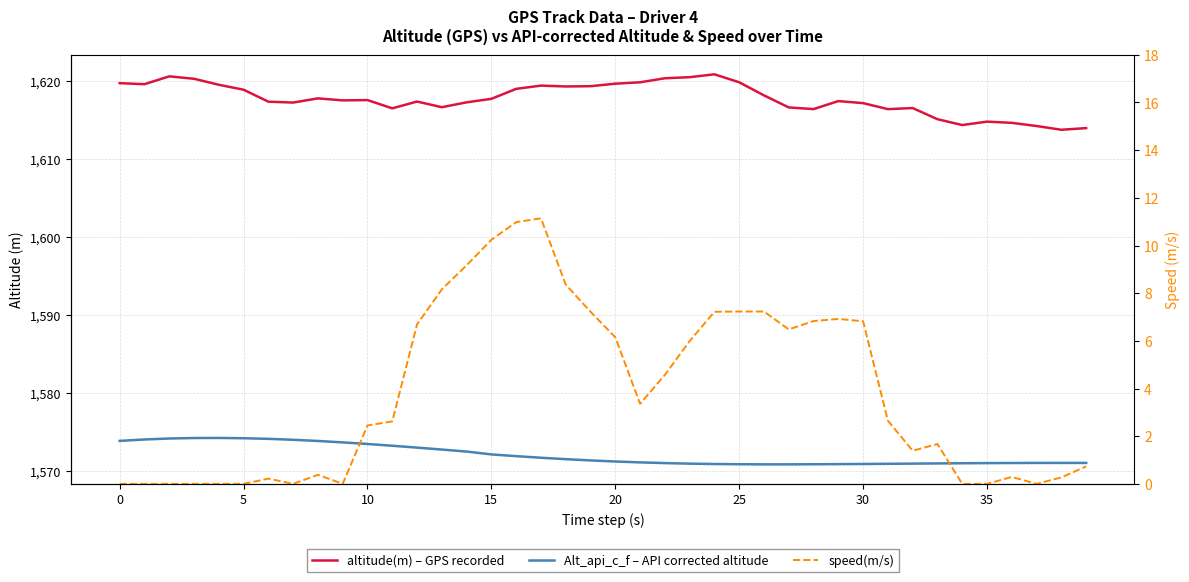

What is the difference between the maximum and second lowest values in the altitude(m) – GPS recorded series?

6.9